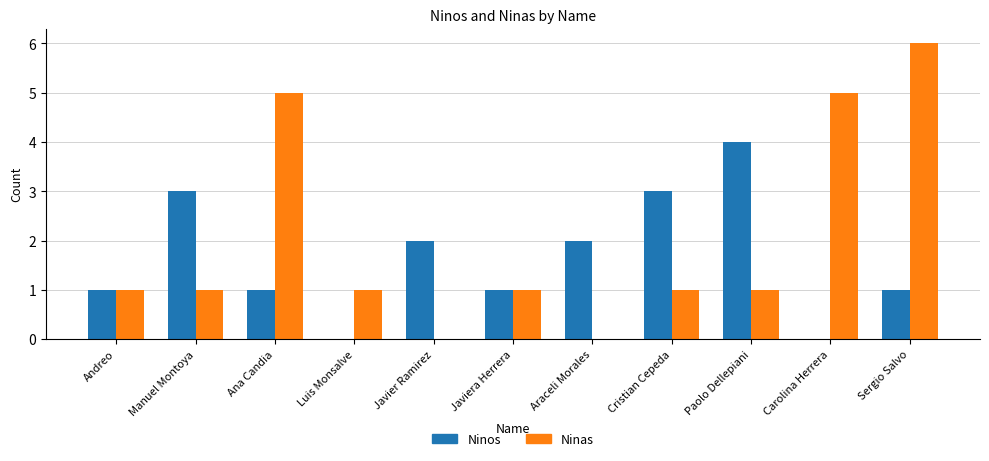

What is the maximum value shown in the chart?

6